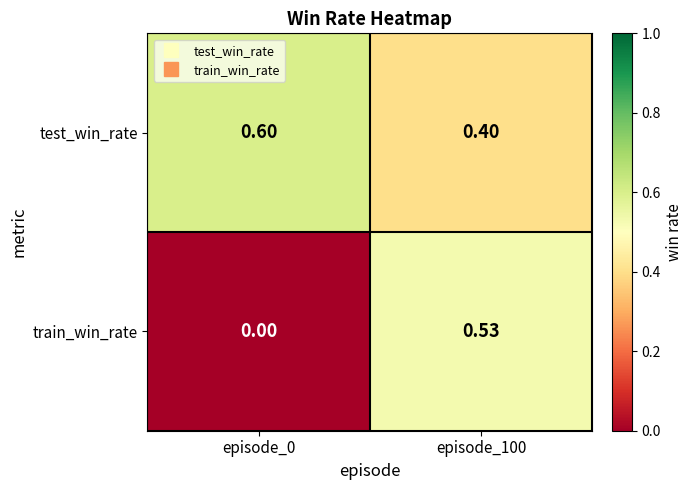

Between episode_0 and episode_100, which series saw the biggest shift?

train_win_rate